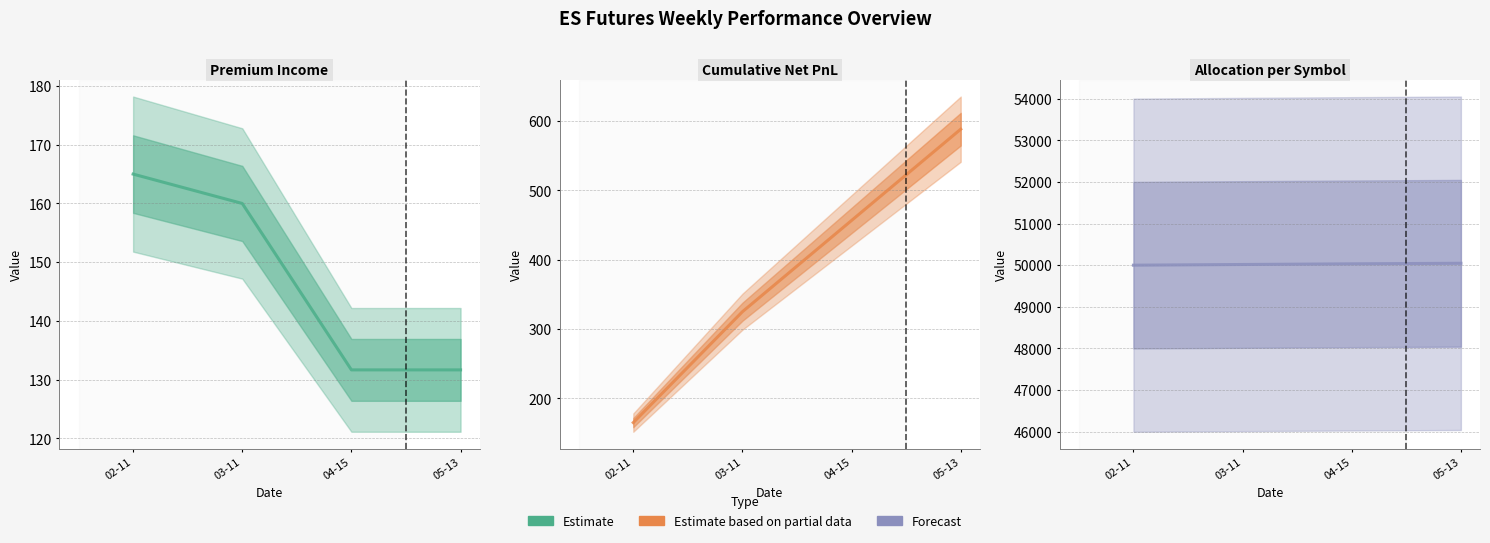

True or false: Allocation per Symbol and Premium Income intersect in this chart.

False